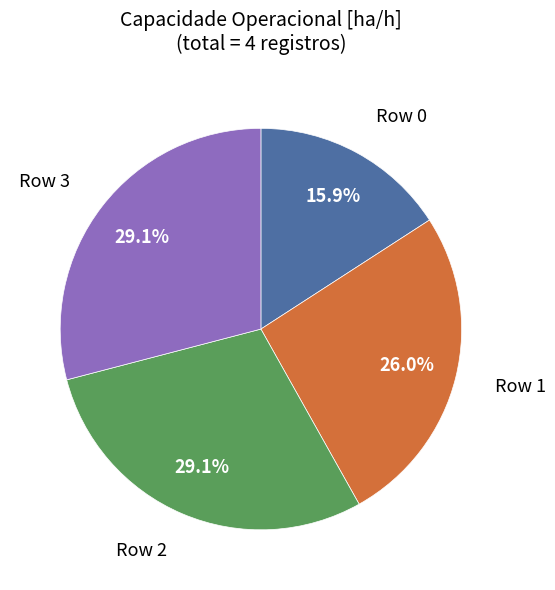

Is there any slice that represents more than half of the pie?

No